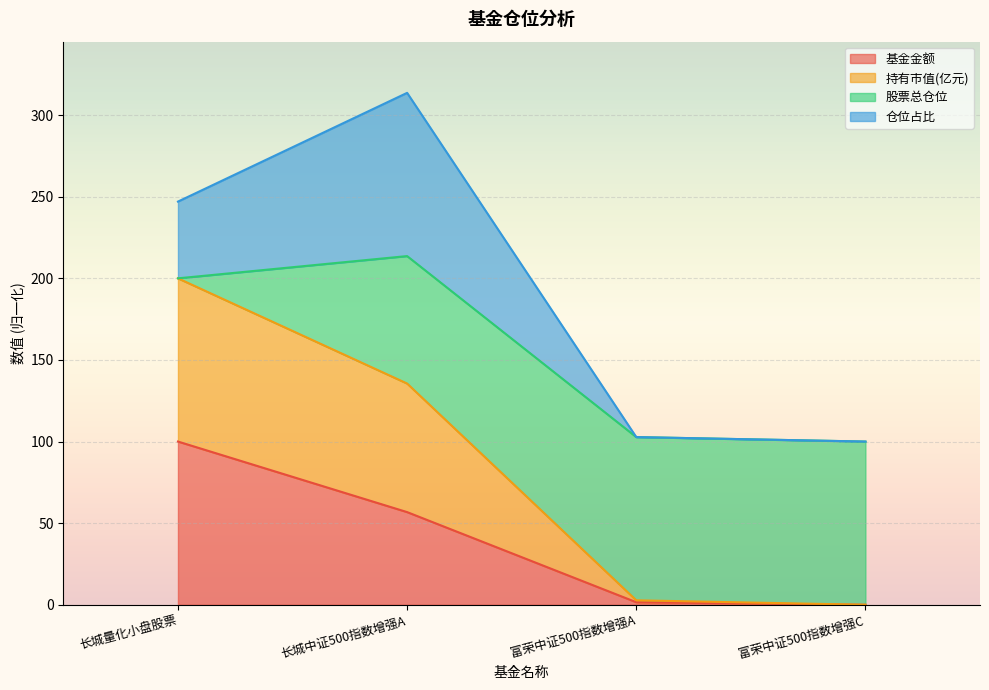

The 基金金额 series shows 1.6 at 富荣中证500指数增强A. True or false?

True